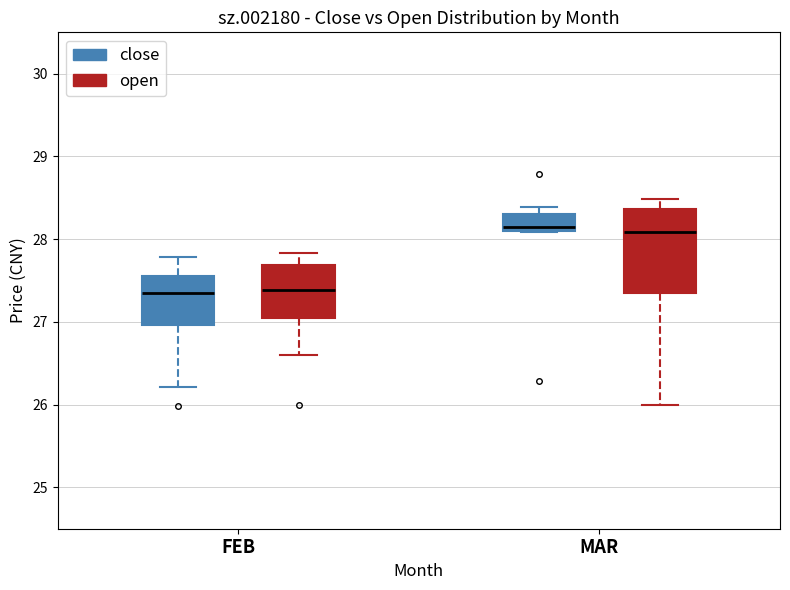

Where does the upper whisker of the box for FEB (open) end on the y-axis? The values are not printed on the chart, so give them approximately, as read against the axis.

27.8